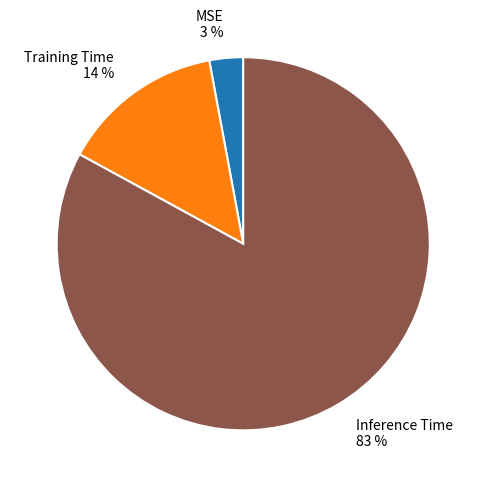

To the nearest percent, what portion does Training Time represent?

14%